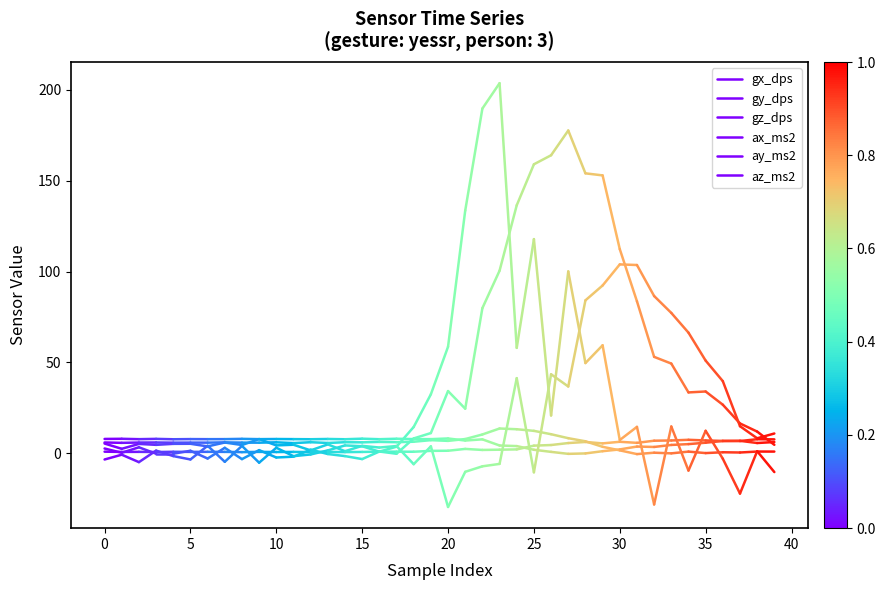

How many series are shown in this chart?

6